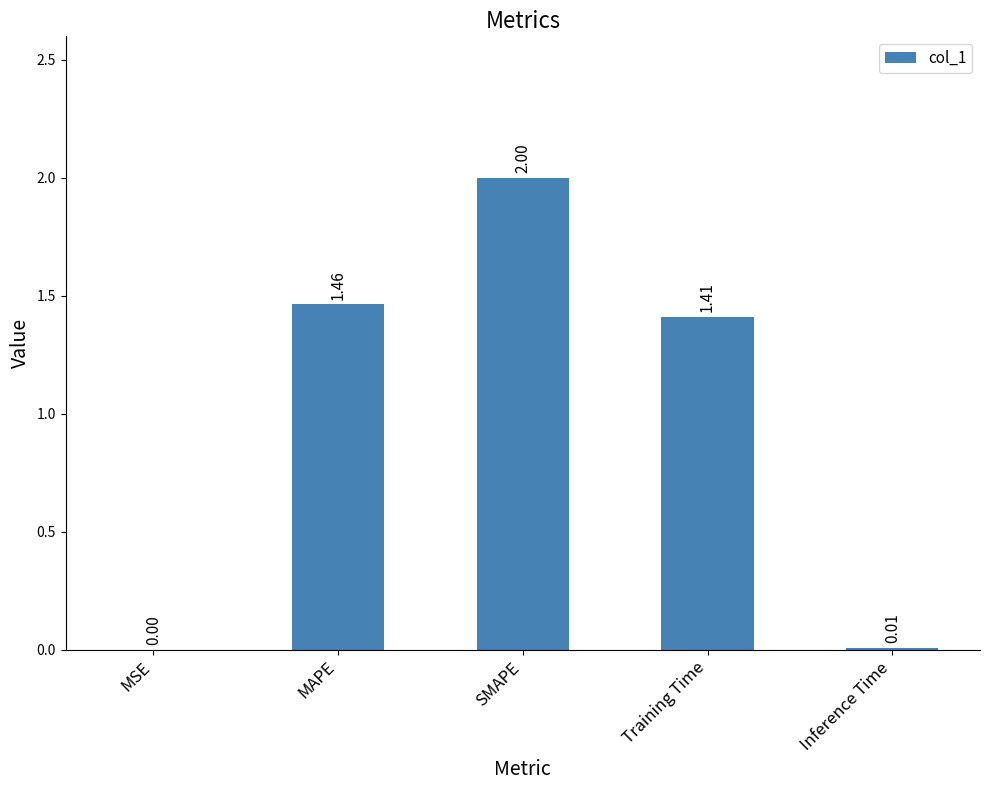

At which label does the data first exceed 1?

MAPE